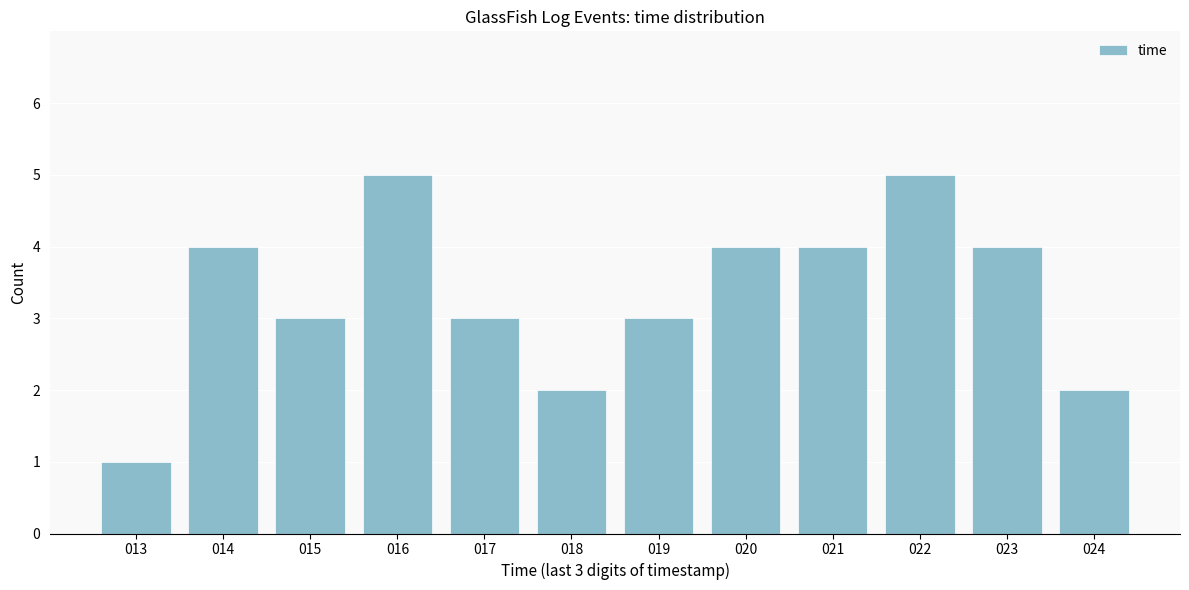

Reading left to right, list all the values displayed in this chart.

013=1	014=4	015=3	016=5	017=3	018=2	019=3	020=4	021=4	022=5	023=4	024=2